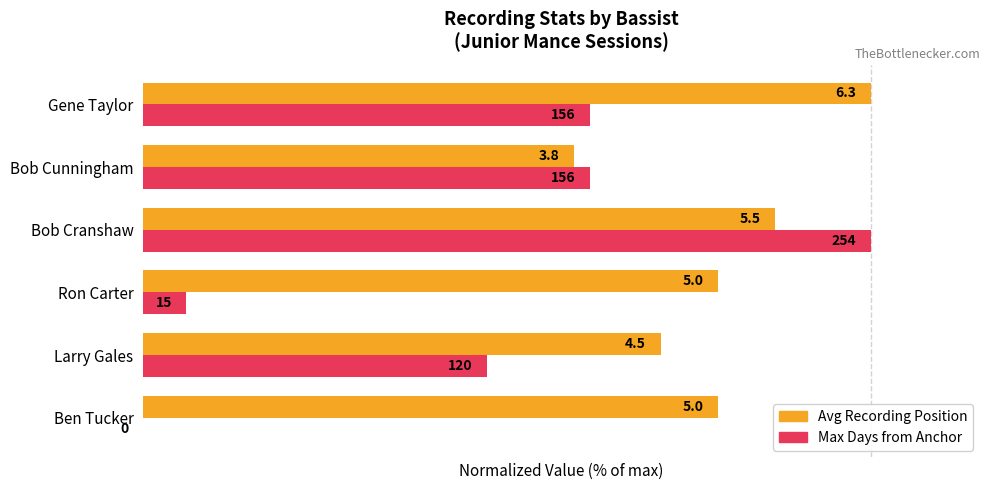

What are all the series names shown in the legend?

Avg Recording Position, Max Days from Anchor